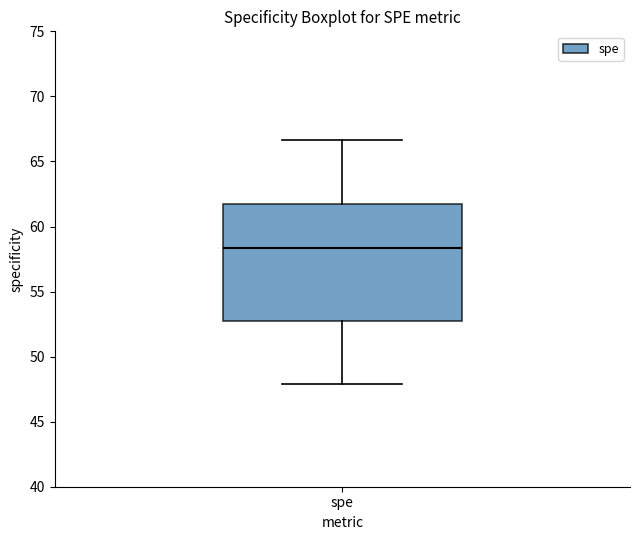

Read this box plot against the y-axis: the position of the median line, the range covered by the box, and the ends of both whiskers. The values are not printed on the chart, so give them approximately, as read against the axis.

median 58.5, box 52.5 to 61.5, whiskers 48.0 to 66.5